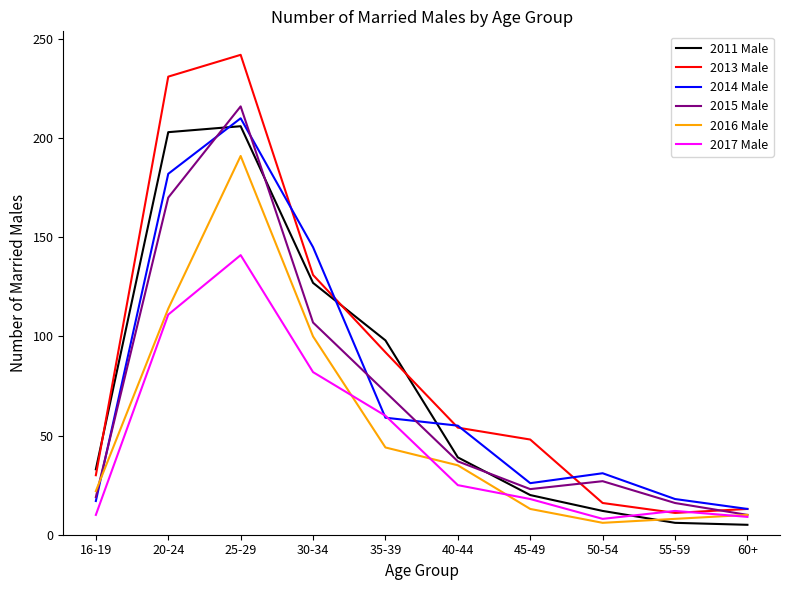

Is it true that 2011 Male equals 16 at 40-44?

False